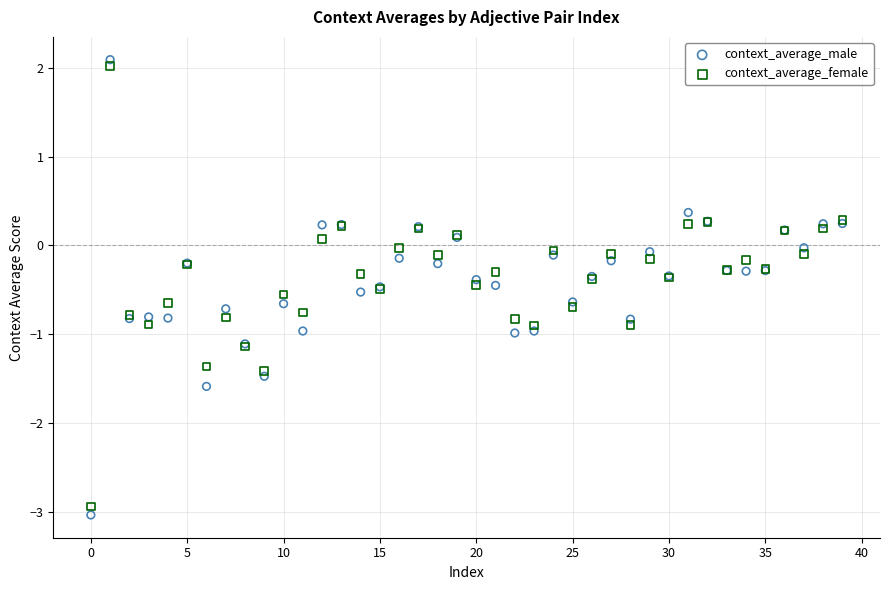

Which series reaches the maximum Y coordinate?

context_average_male